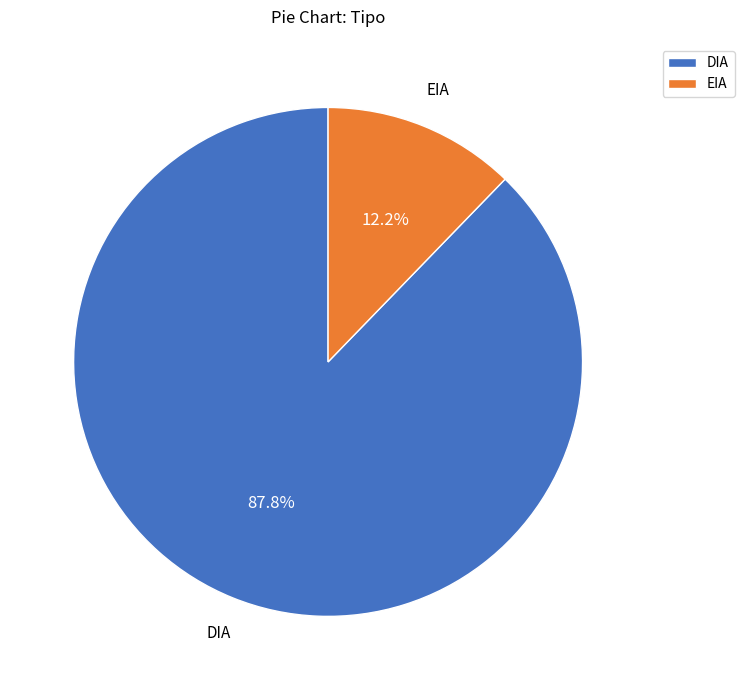

To the nearest percent, what is the difference between the largest and smallest slice percentages?

76%